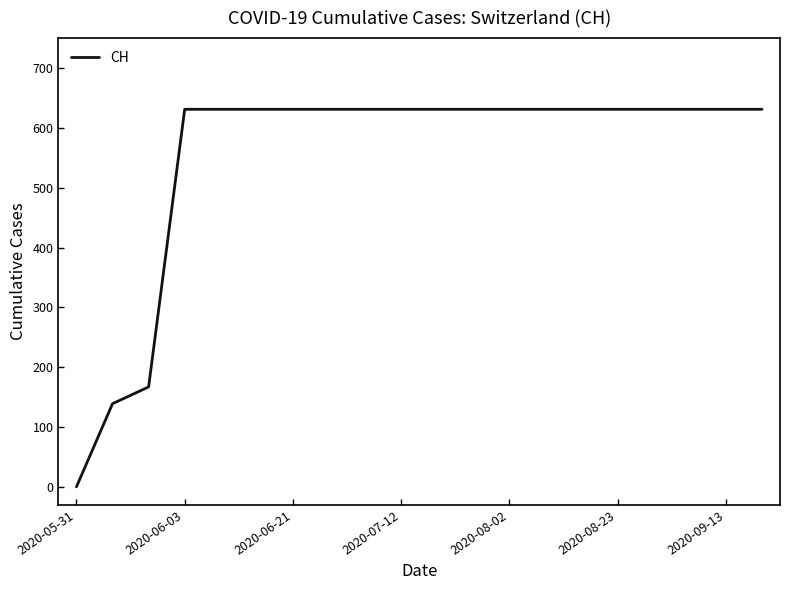

What is the difference between the maximum and minimum values?

631